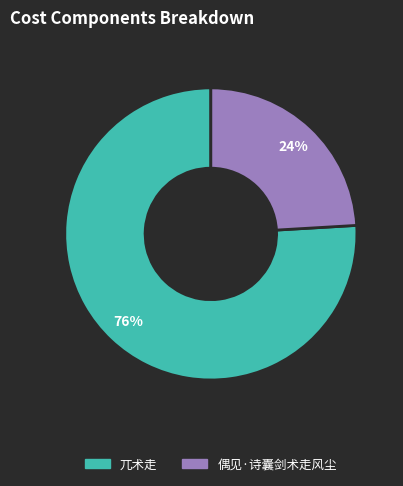

Is there any slice that represents more than half of the pie?

Yes